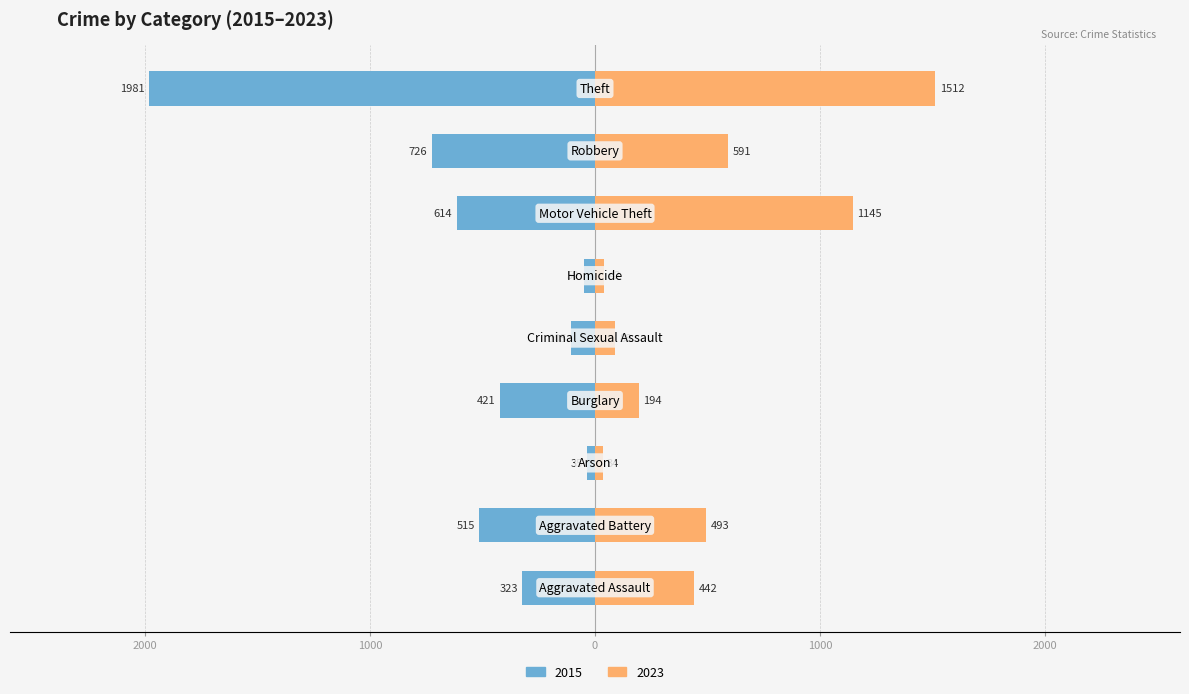

What is the highest value of the 2015 series?

1981